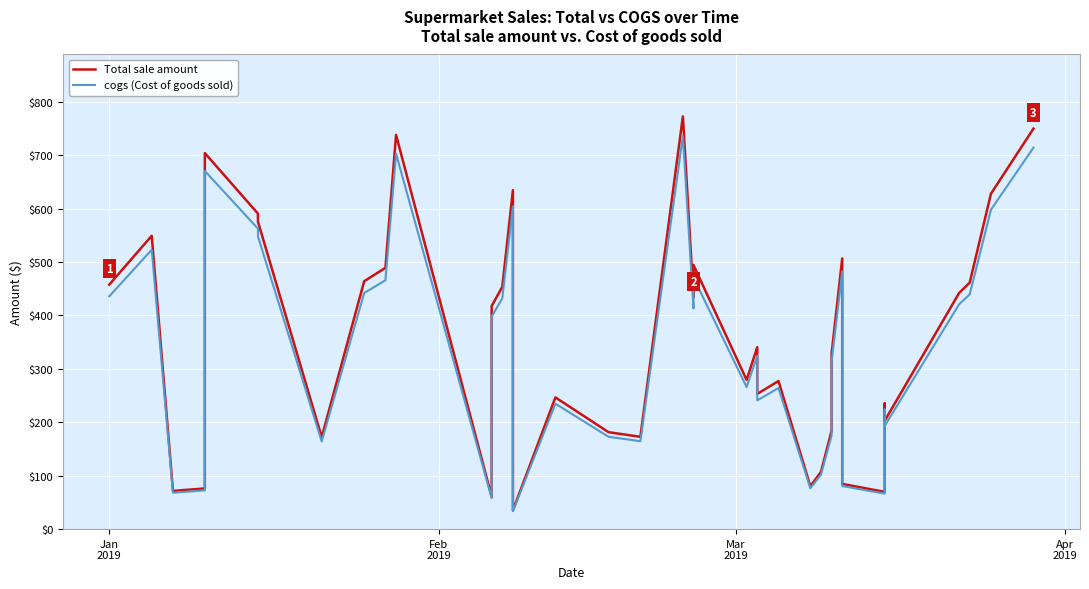

How many categories are shown in the chart?

40